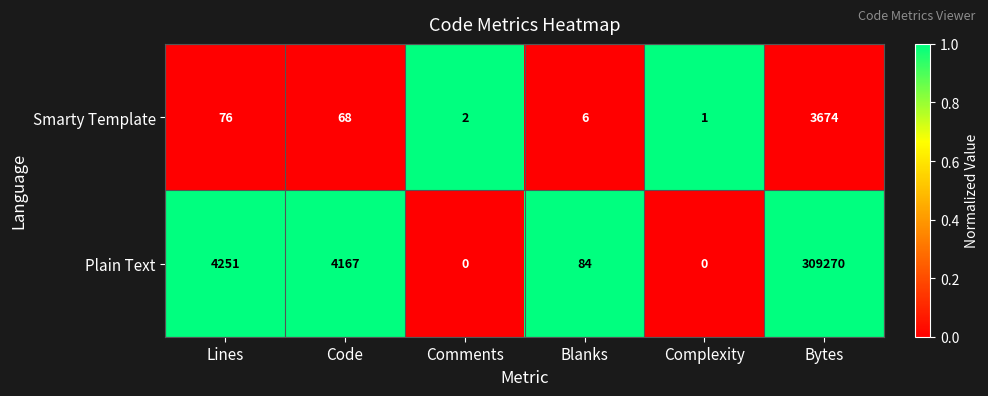

Between Code and Bytes, which series saw the biggest shift?

Plain Text